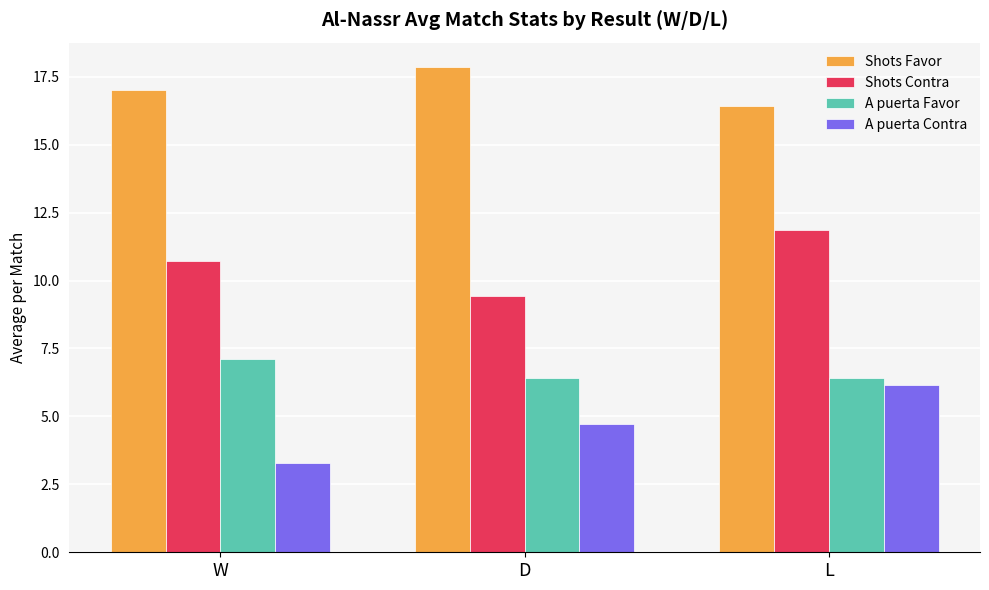

What value does the Shots Contra series have at D?

9.4